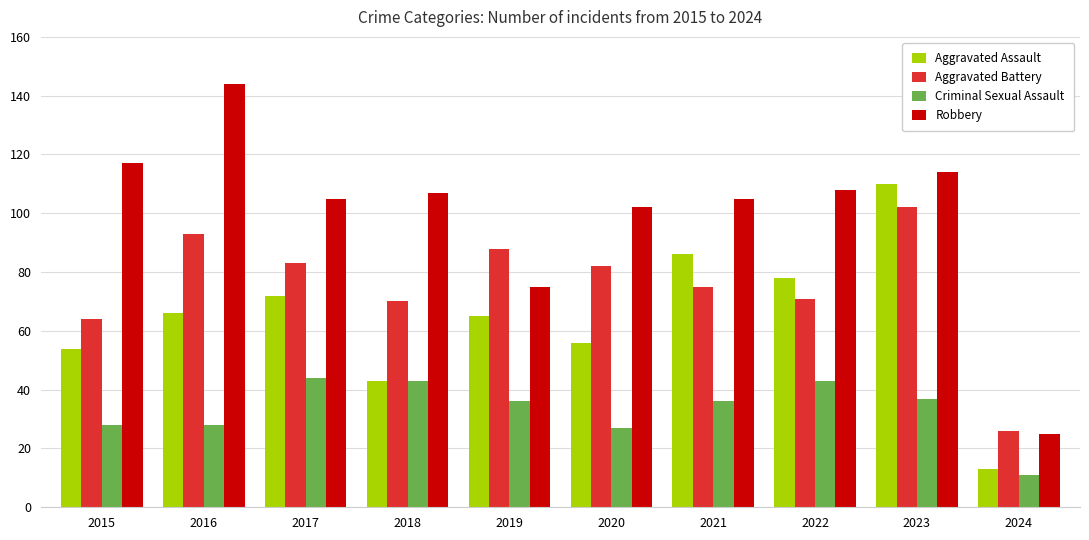

What is the value of the Criminal Sexual Assault bar at the 9th from the left?

37